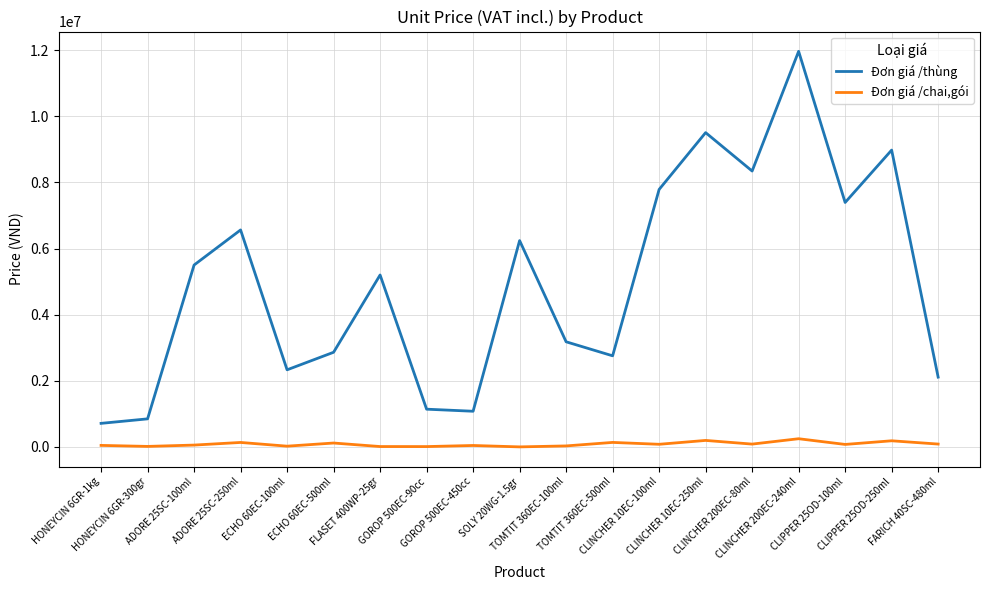

What is the lowest value of the Đơn giá /thùng series?

714000